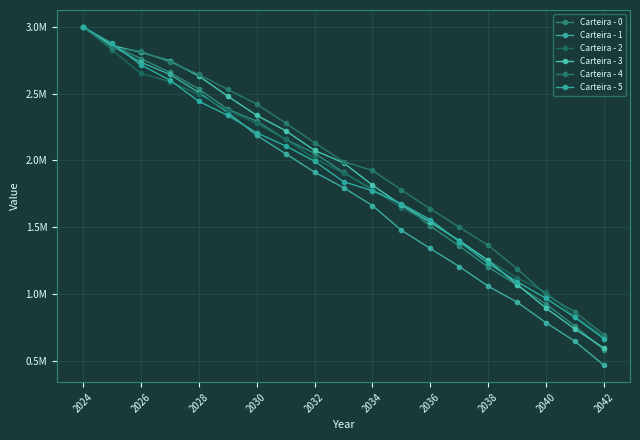

True or false: Carteira - 0 and Carteira - 1 cross at least once.

False